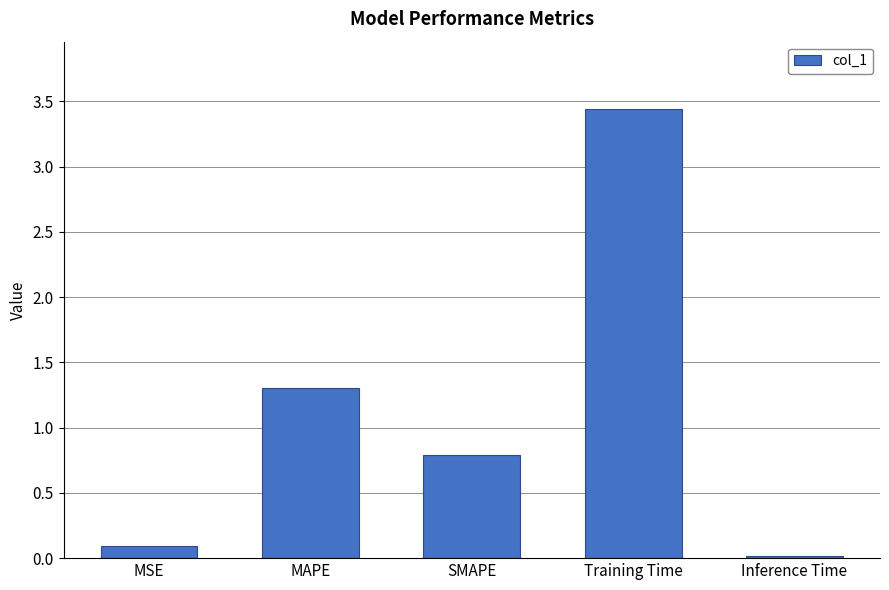

What is the label of the 1st bar from the left?

MSE